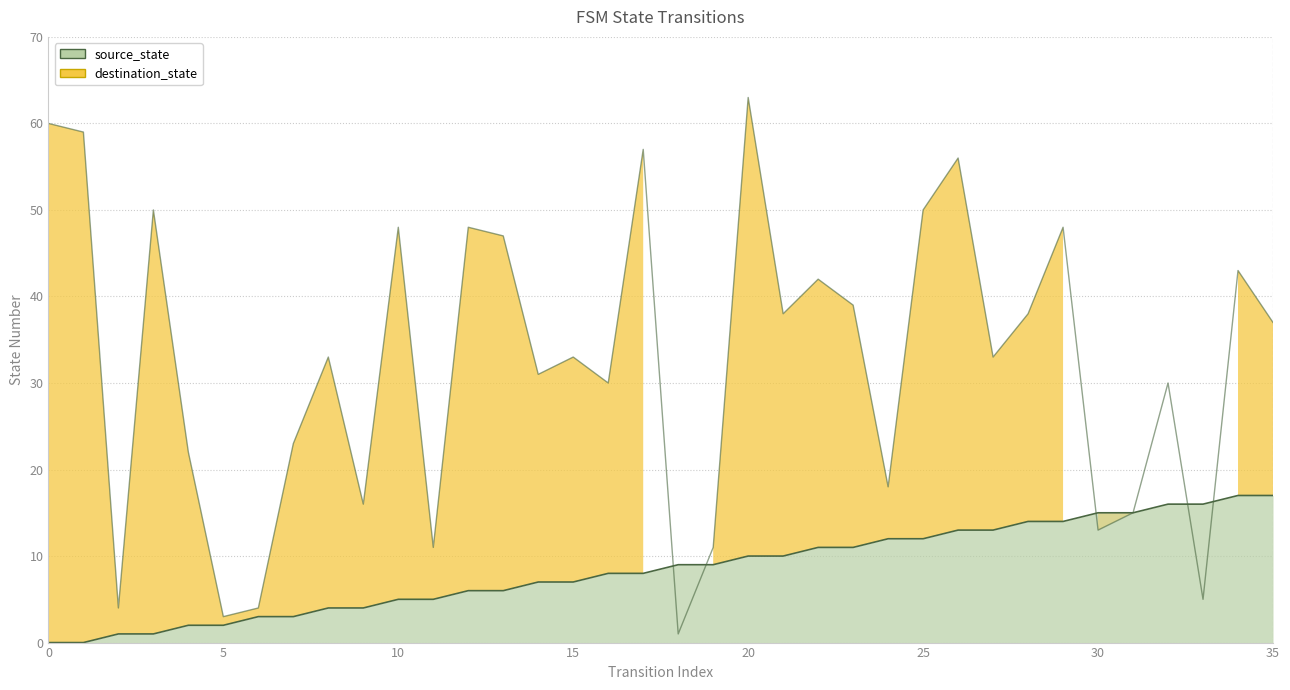

Does the chart display data point markers on the line(s)?

No